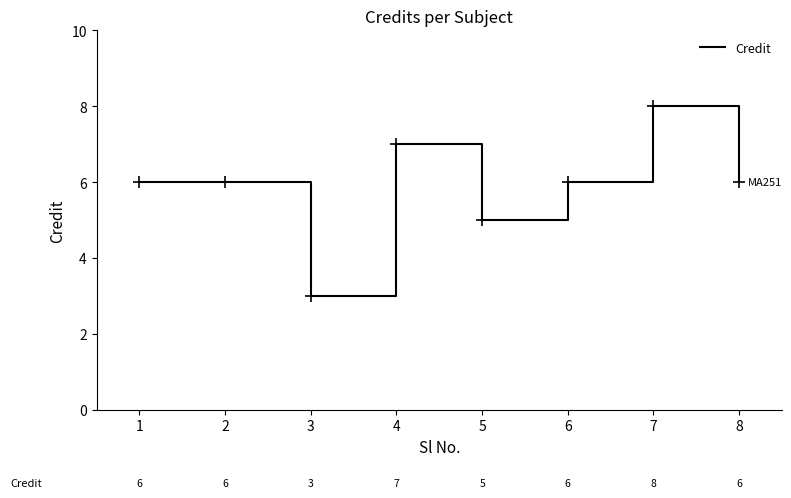

True or false: the data shows 6 at 8.

True